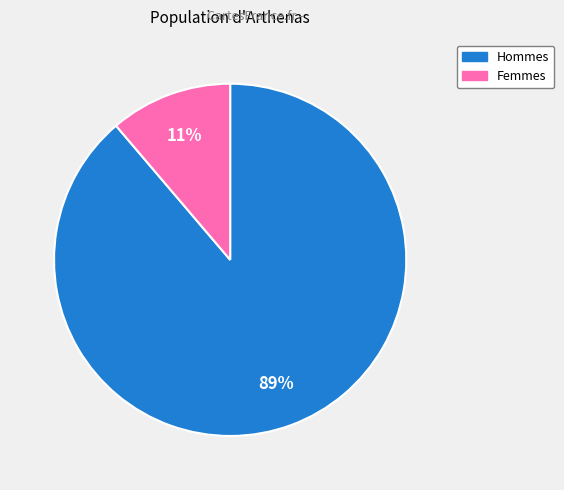

Is there a majority slice in this chart?

Yes